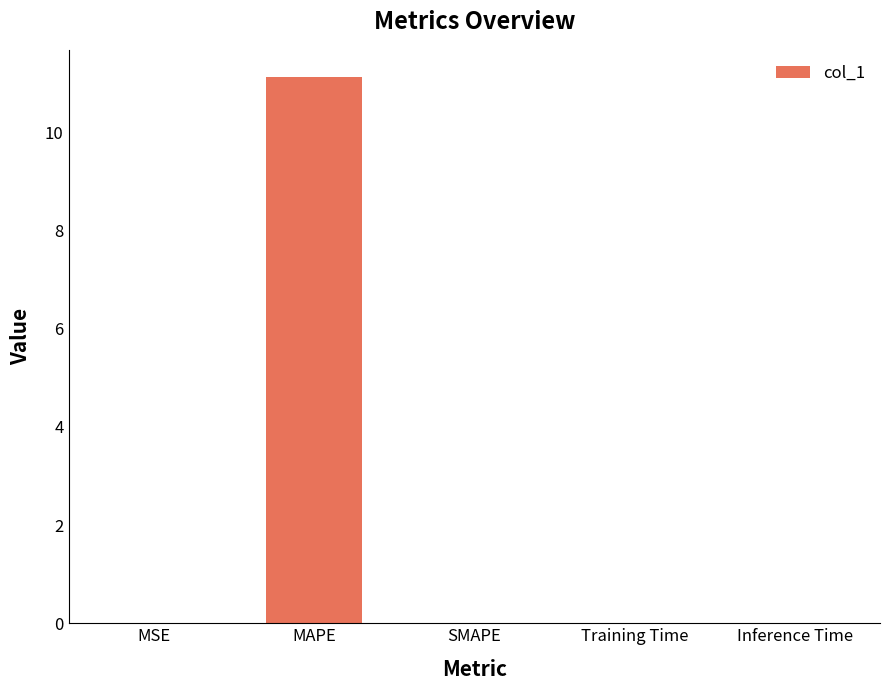

What is the greatest value displayed?

11.1